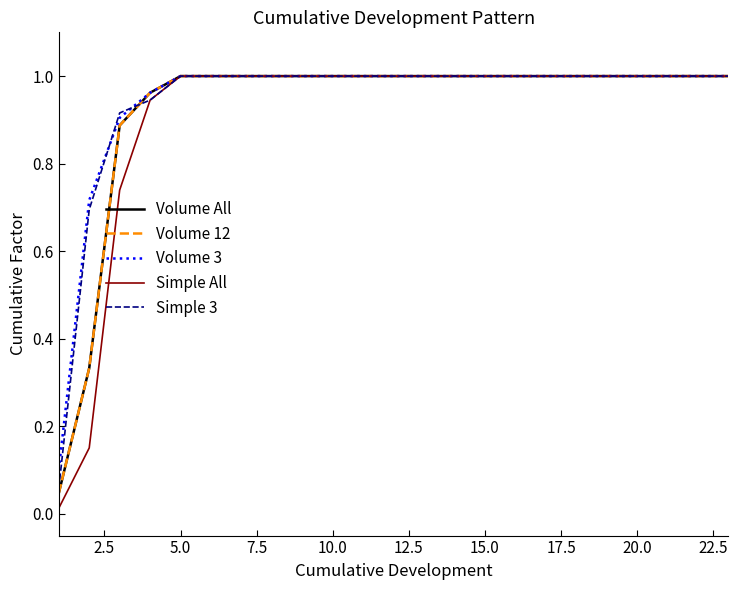

Is this an area chart (filled region under the line)?

No